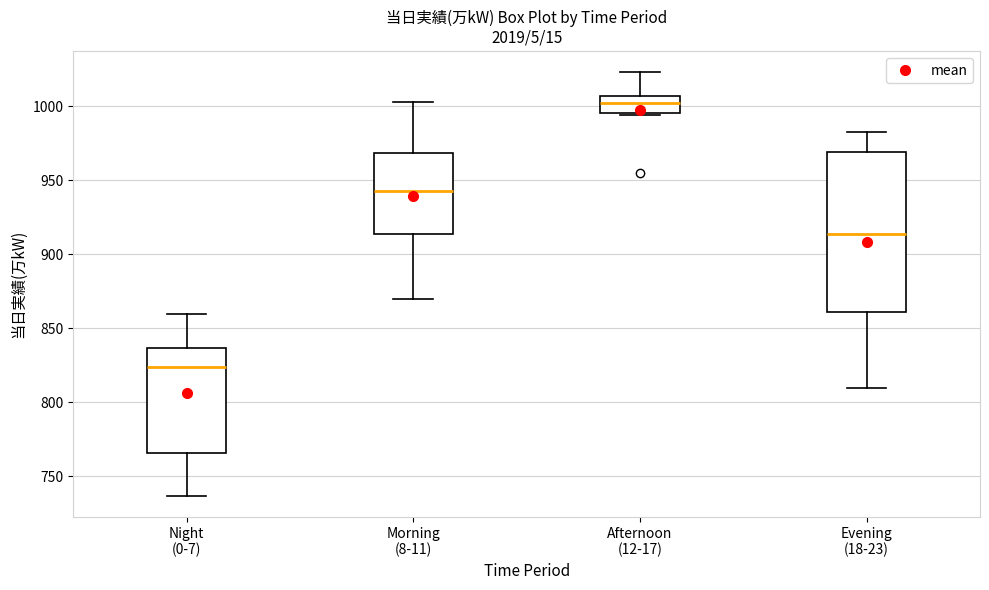

Which box's median line is the highest?

Afternoon (12-17)